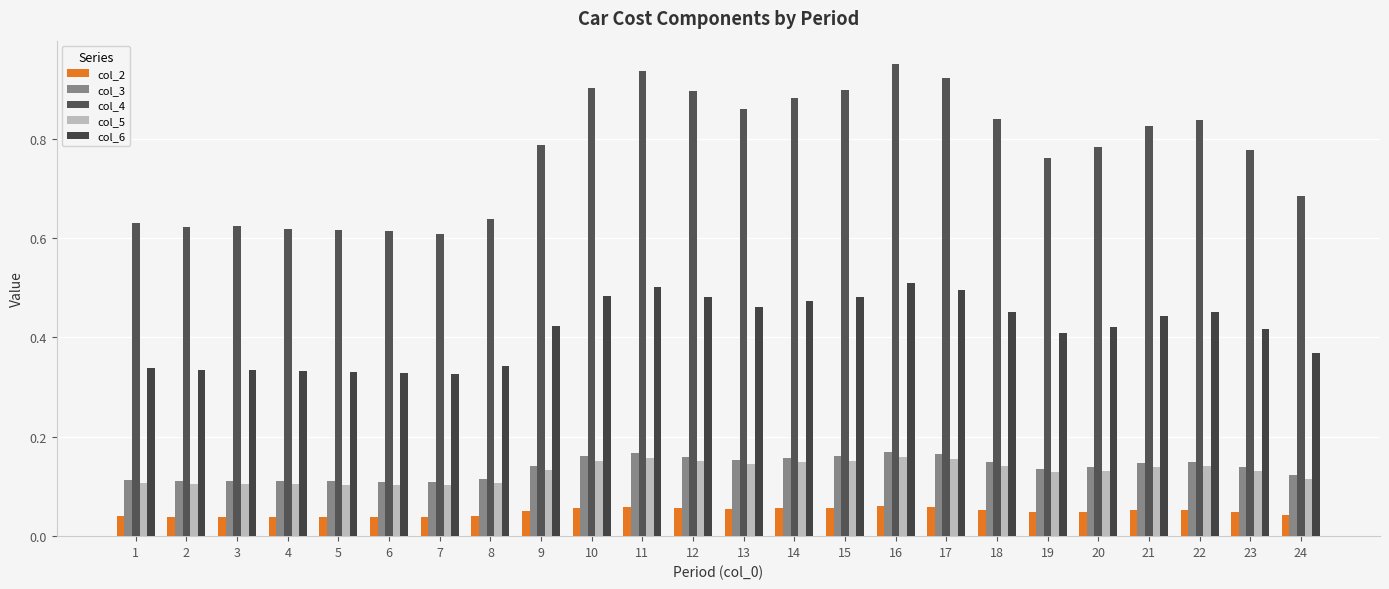

Rank the series at 7 from highest to lowest value.

col_4, col_6, col_3, col_5, col_2